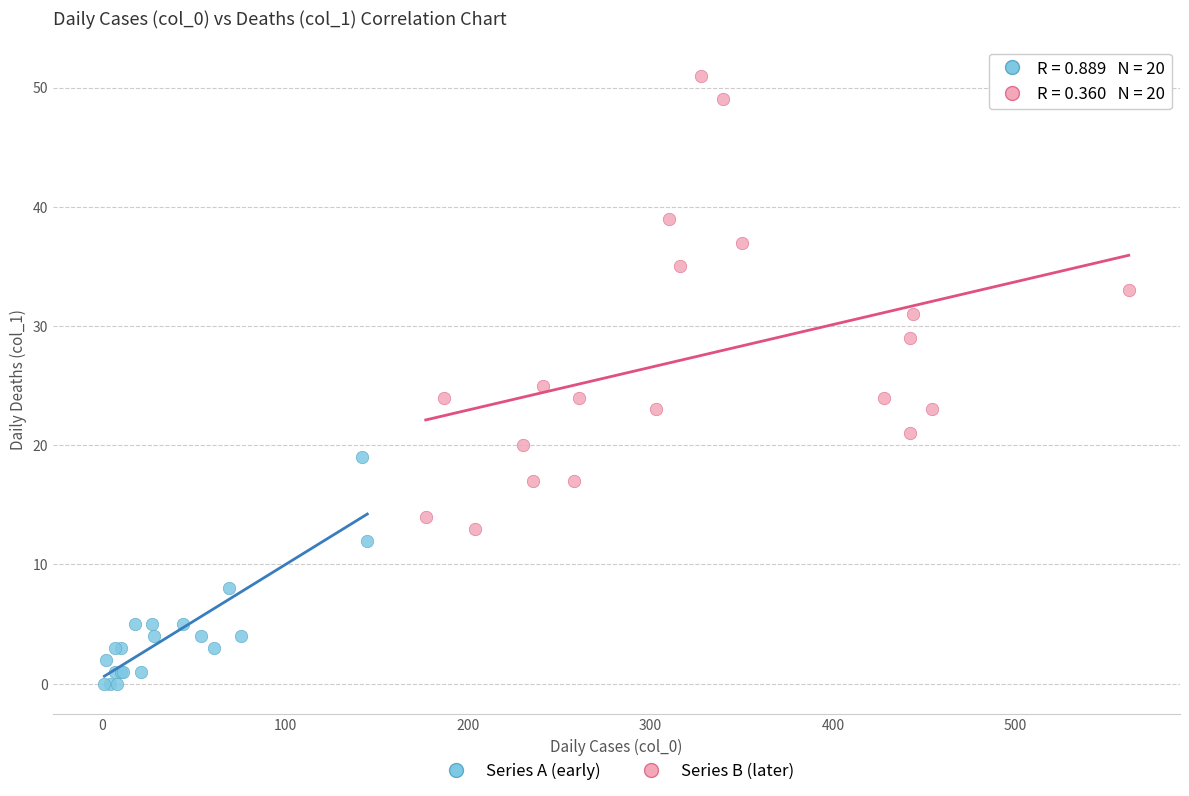

Which series has the largest Y range (max minus min)?

Series B (later)